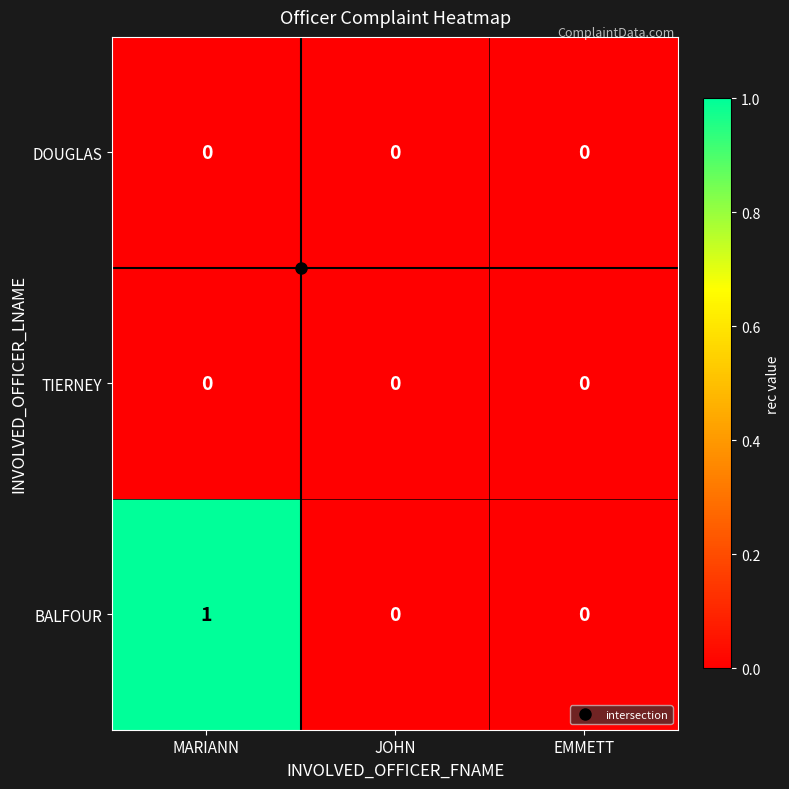

Which series has the largest total across all categories?

BALFOUR